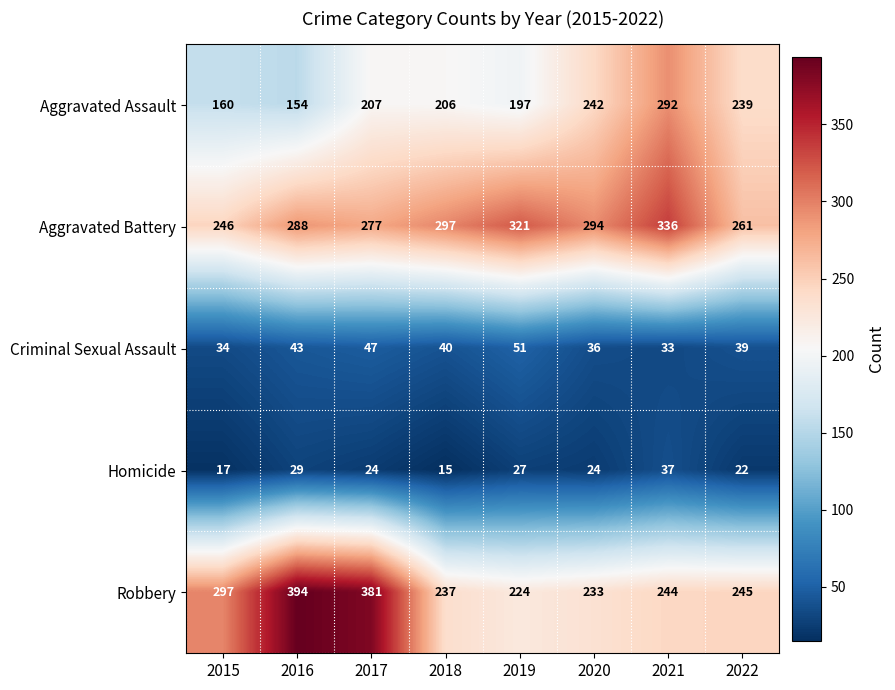

How many data points does each series have?

8